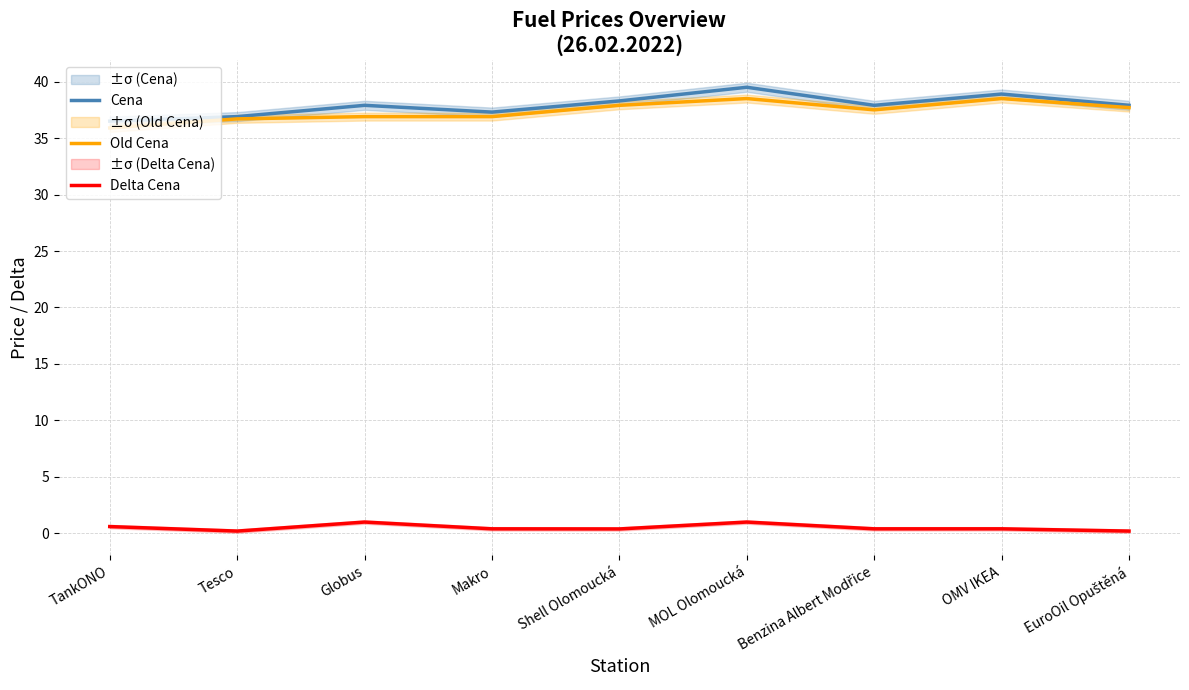

At which label is Old Cena closest to 37?

Globus